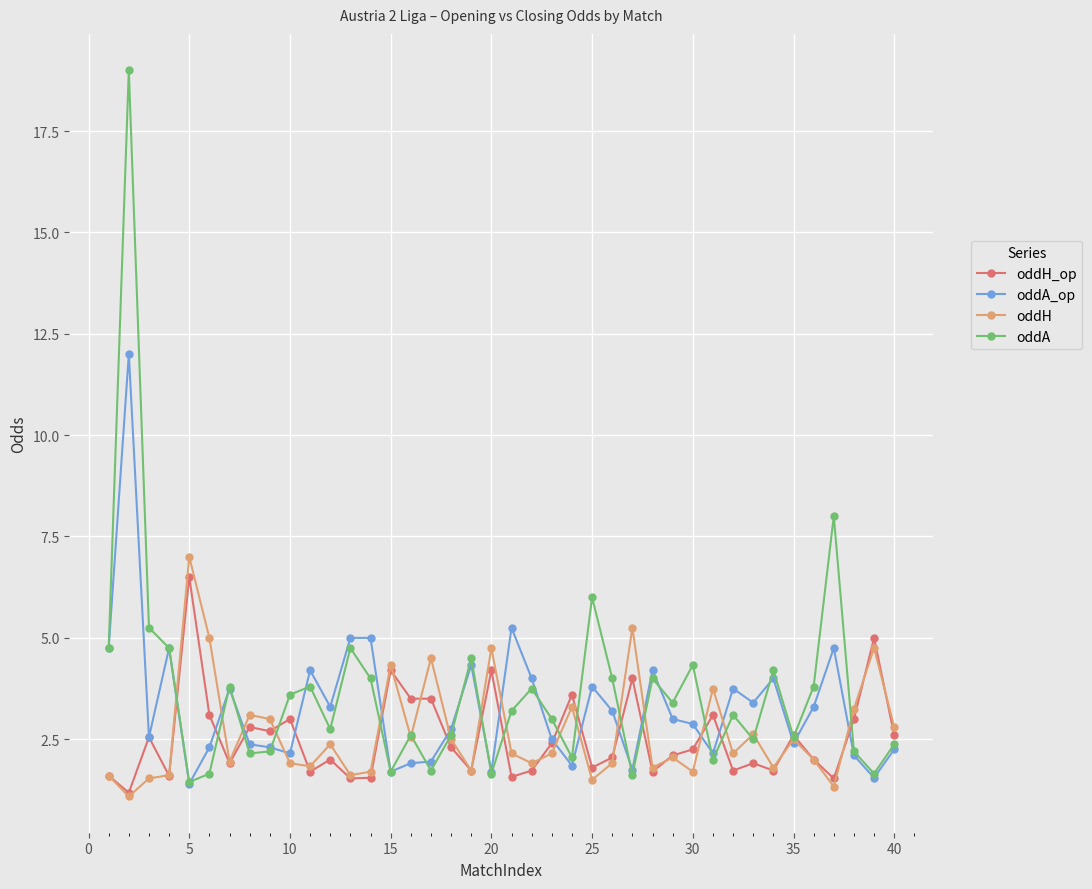

What is the smallest value displayed?

1.1